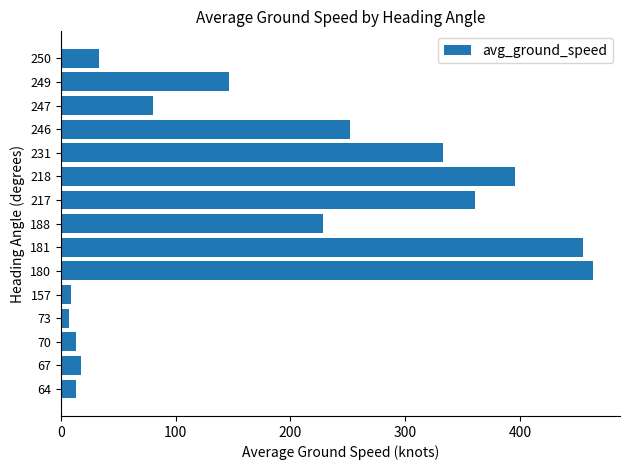

What is the smallest value displayed?

7.0